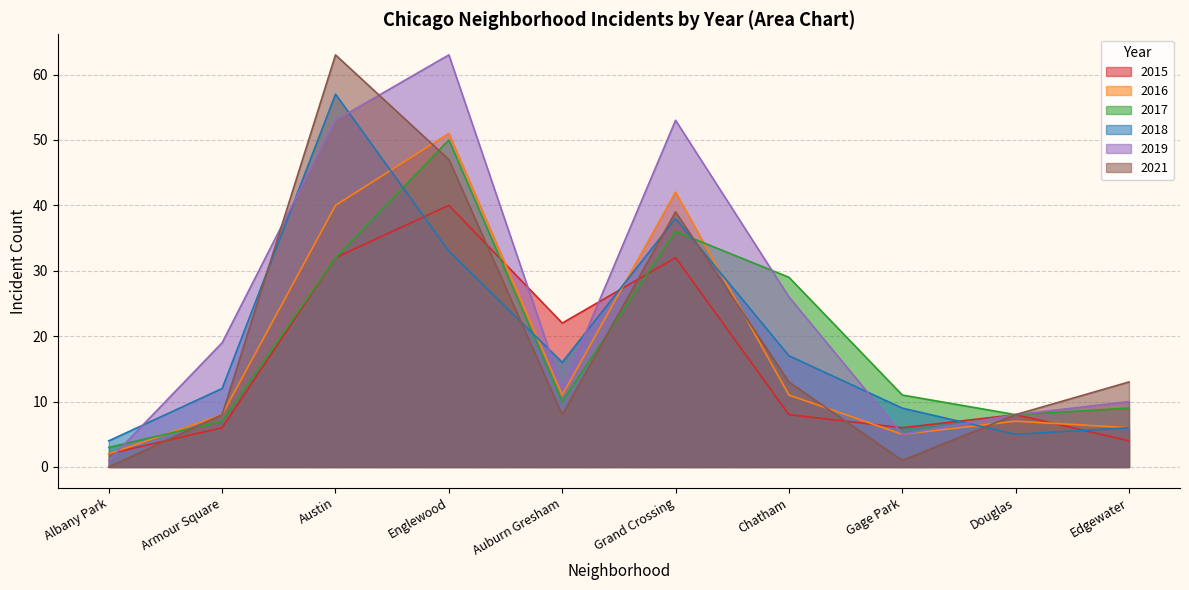

What is the sum of all 2018 values?

197